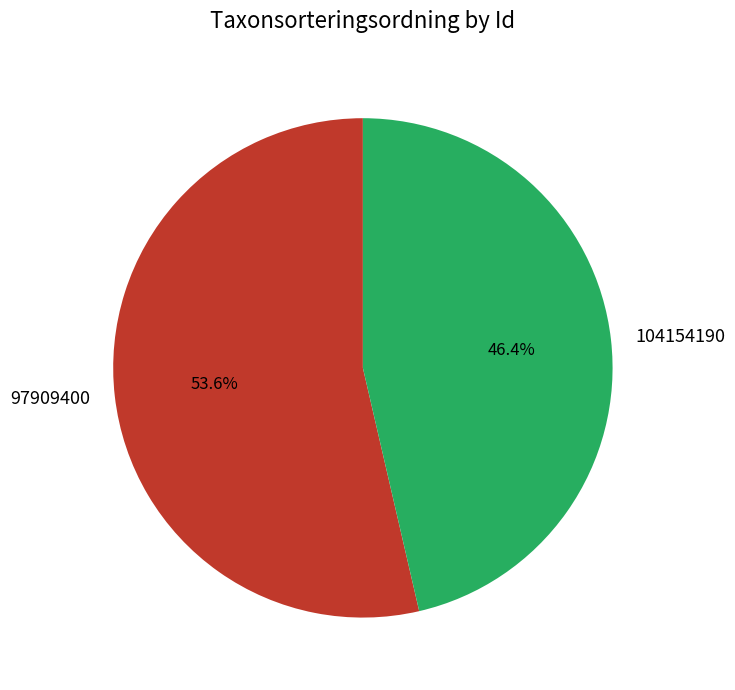

Is it true that 97909400 is 54% of the pie?

True